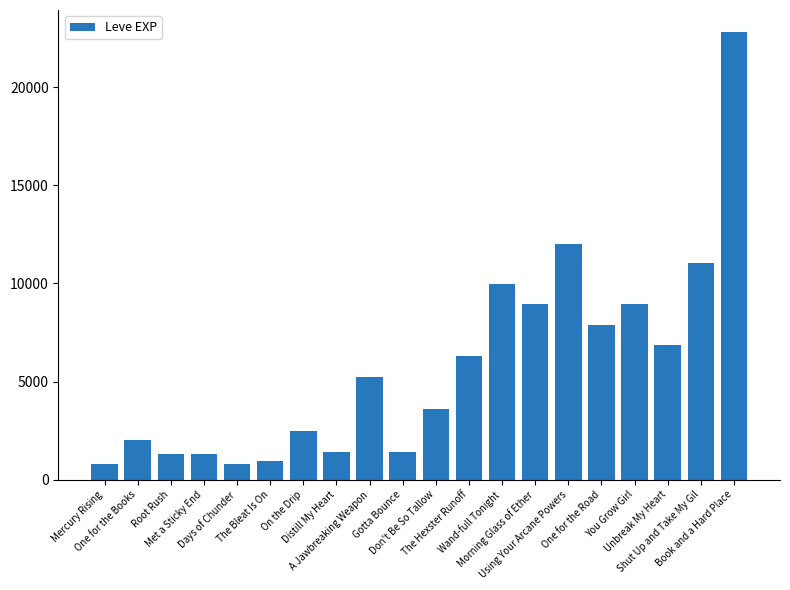

What is the minimum value shown in the chart?

800